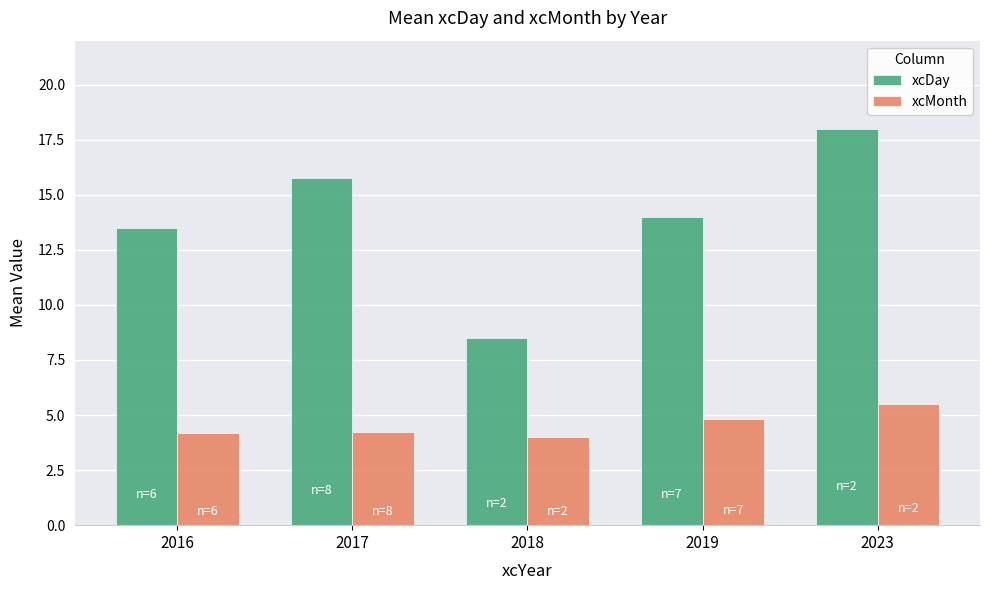

Rank the series at 2017 from lowest to highest value.

xcMonth, xcDay